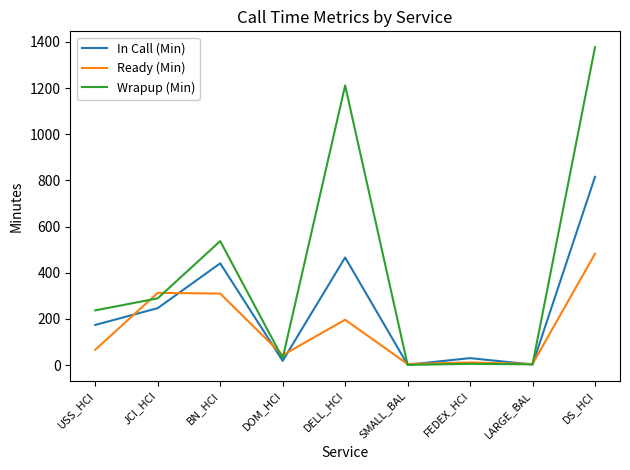

What is the total value across all series at DELL_HCI?

1874.7